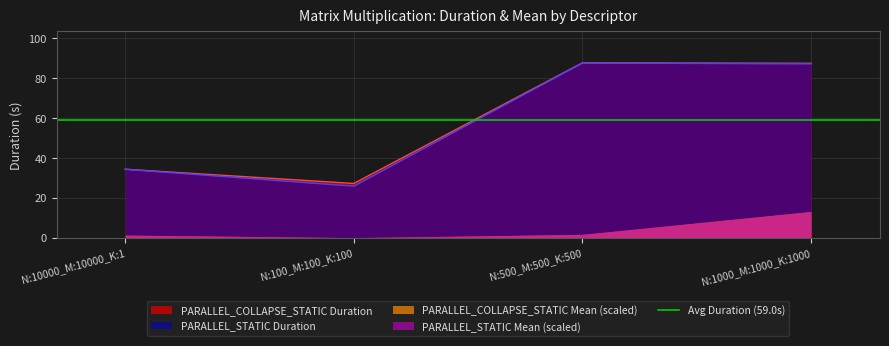

What is the greatest value displayed?

87.5